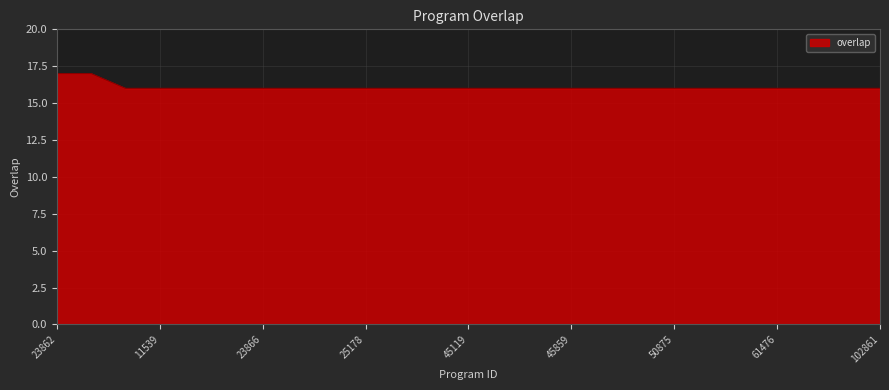

What is the average value?

16